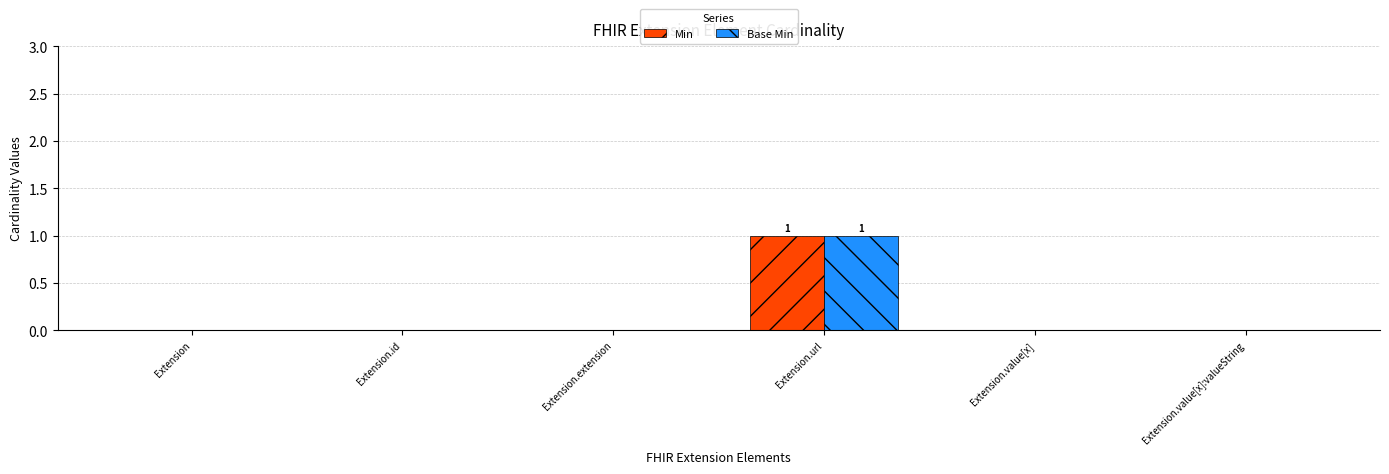

Reading left to right, transcribe all the data shown in this chart.

Min: Extension=0	Extension.id=0	Extension.extension=0	Extension.url=1	Extension.value[x]=0	Extension.value[x]:valueString=0
Base Min: Extension=0	Extension.id=0	Extension.extension=0	Extension.url=1	Extension.value[x]=0	Extension.value[x]:valueString=0